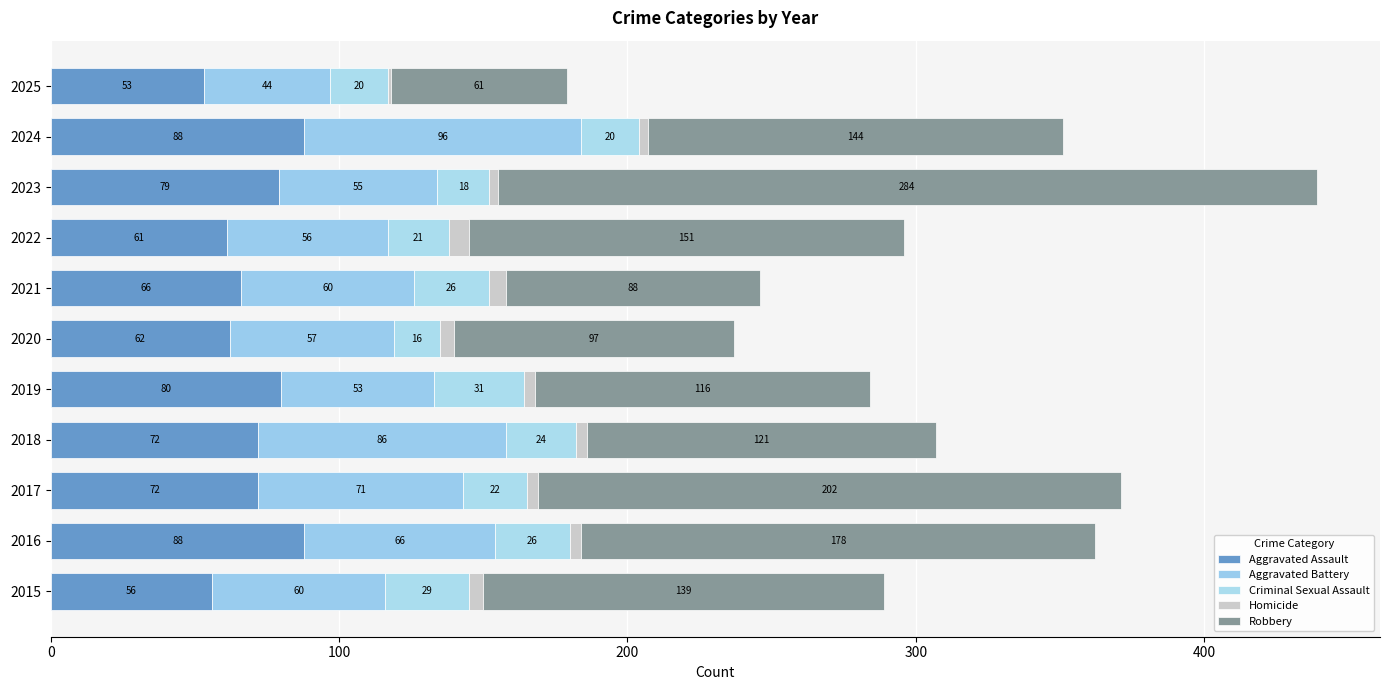

What is the sum of all Aggravated Assault values?

777